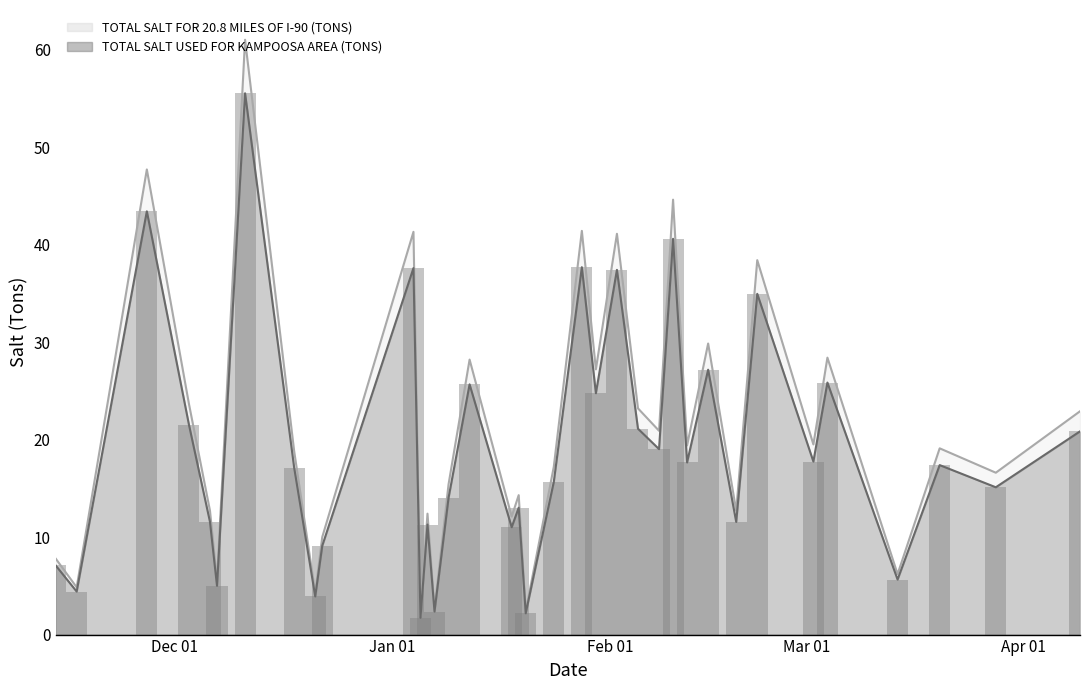

What is the label of the 10th bar from the left?

2014-12-22